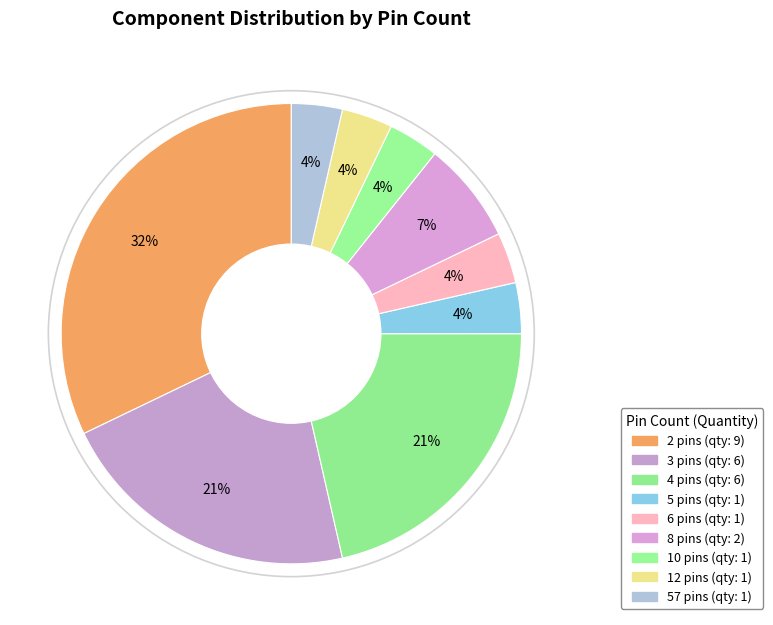

What is the total percentage of 3 pins and 10 pins?

25.0%